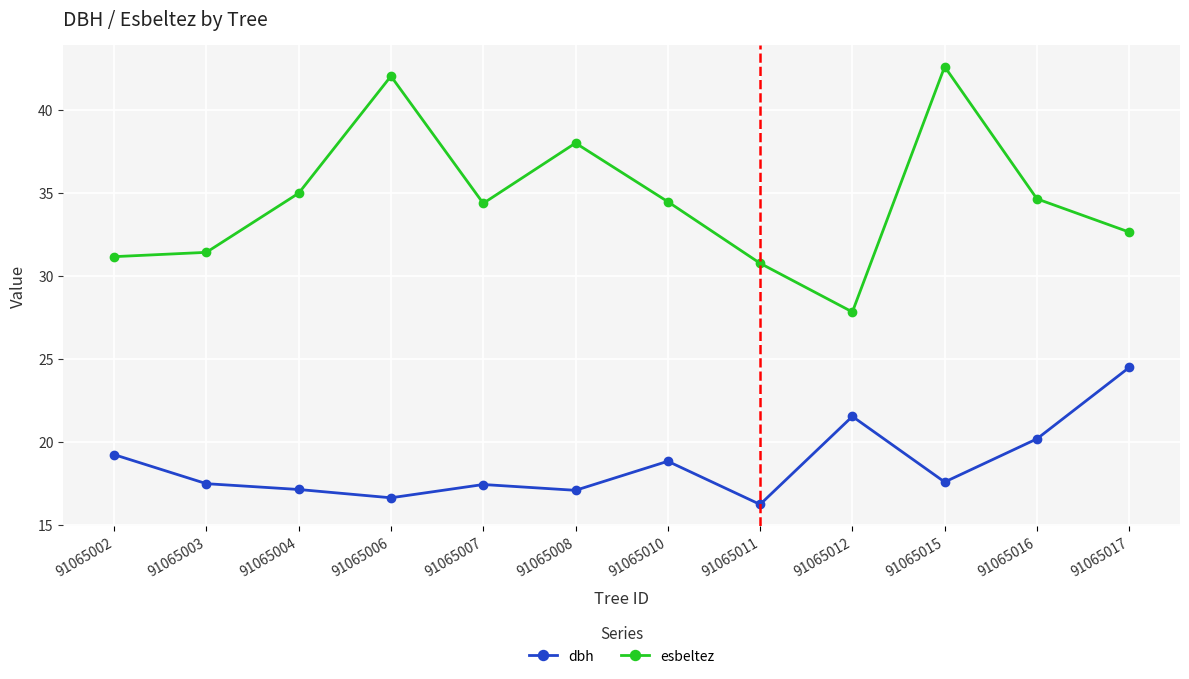

True or false: dbh and esbeltez intersect in this chart.

False